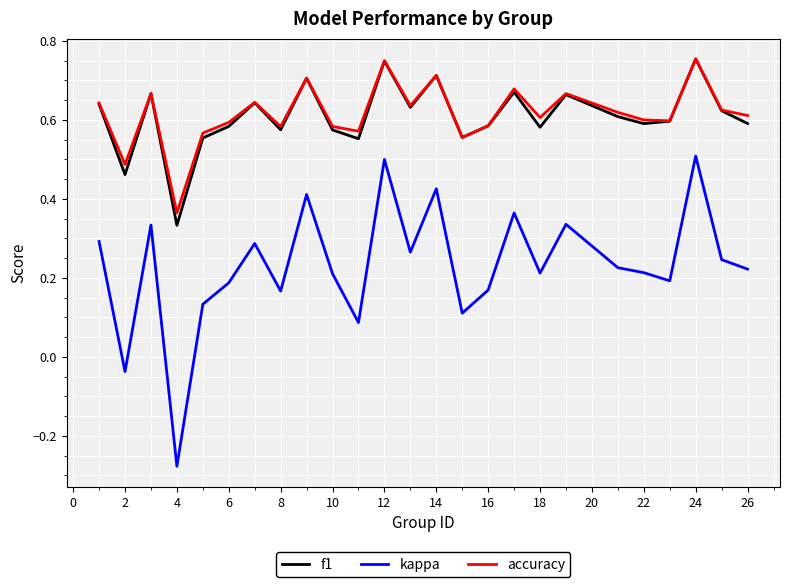

Does the chart display data point markers on the line(s)?

No